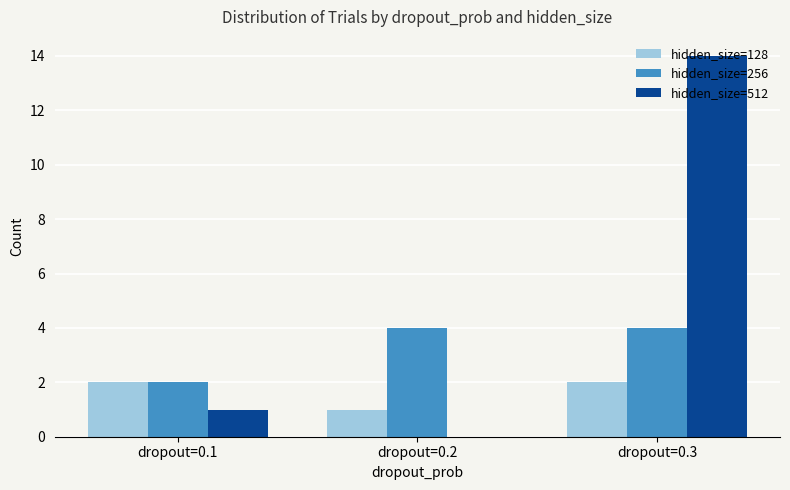

The hidden_size=128 series shows 1 at dropout=0.3. True or false?

False